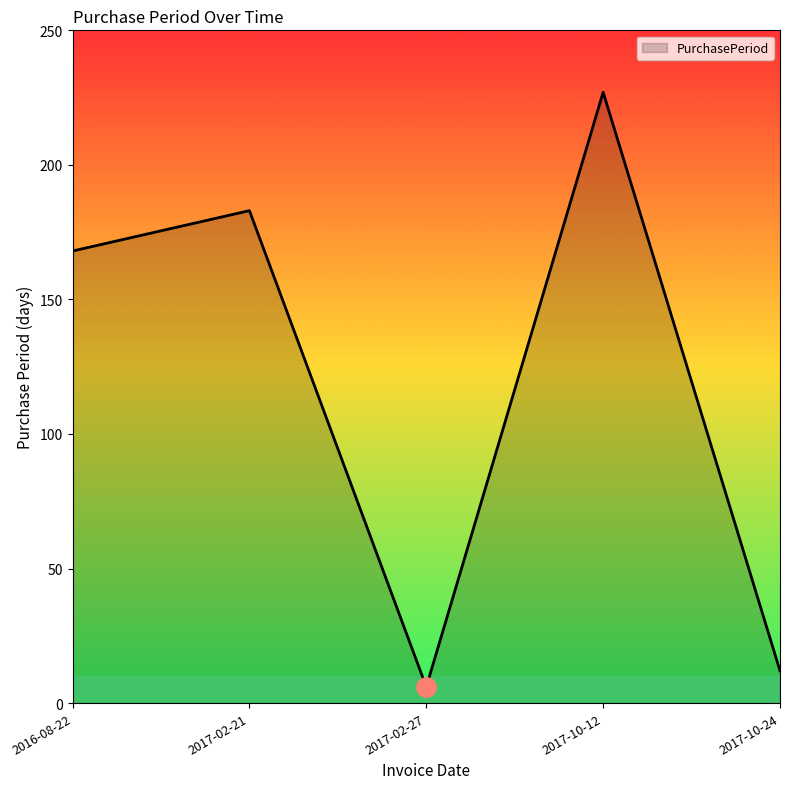

Is it true that the value at 2016-08-22 is 168?

True